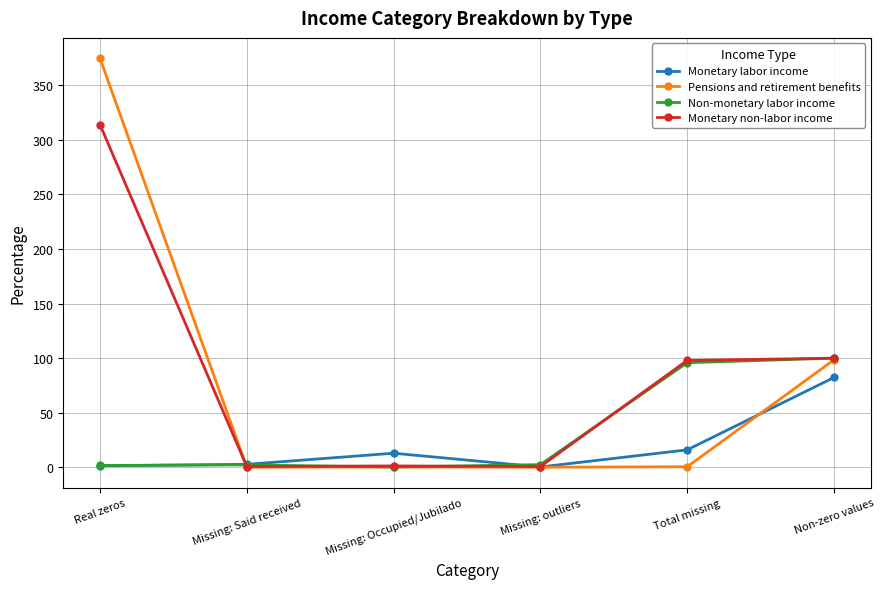

After their last crossing, which series has the higher values: Non-monetary labor income or Monetary labor income?

Non-monetary labor income